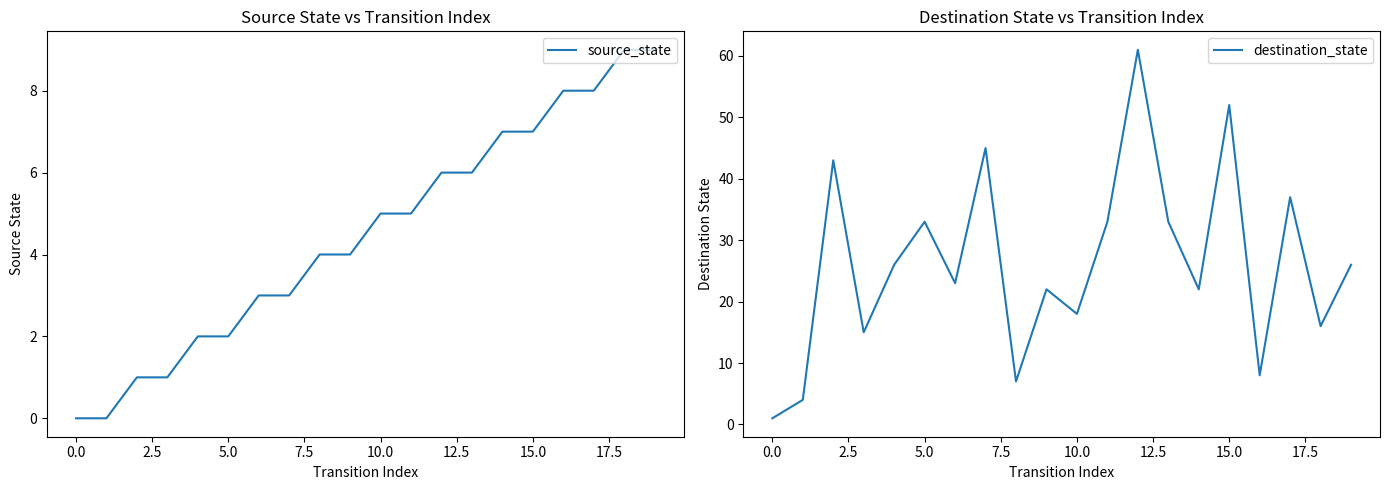

Between 10 and 13, which series saw the biggest shift?

destination_state